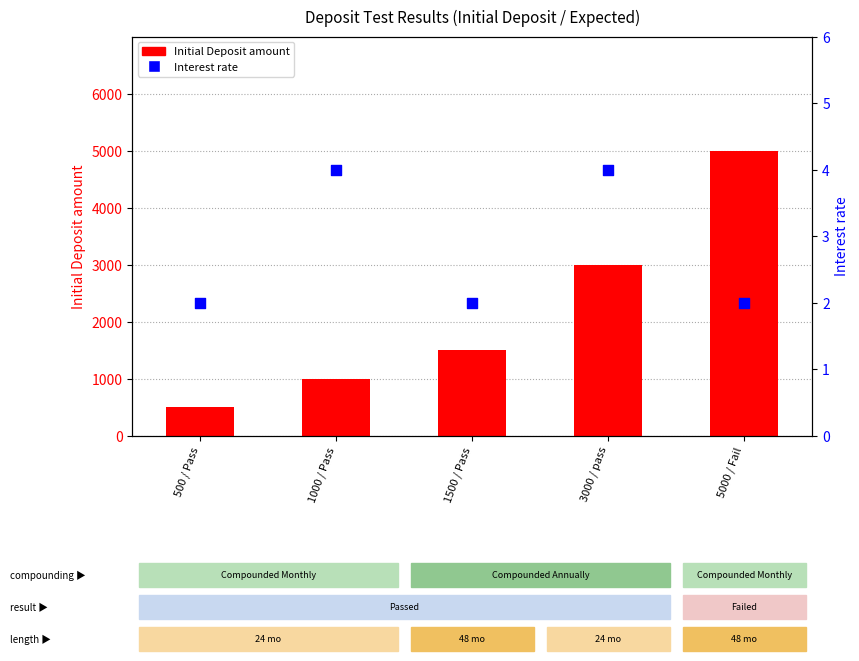

What are all the series names shown in the legend?

Initial Deposit amount, Interest rate